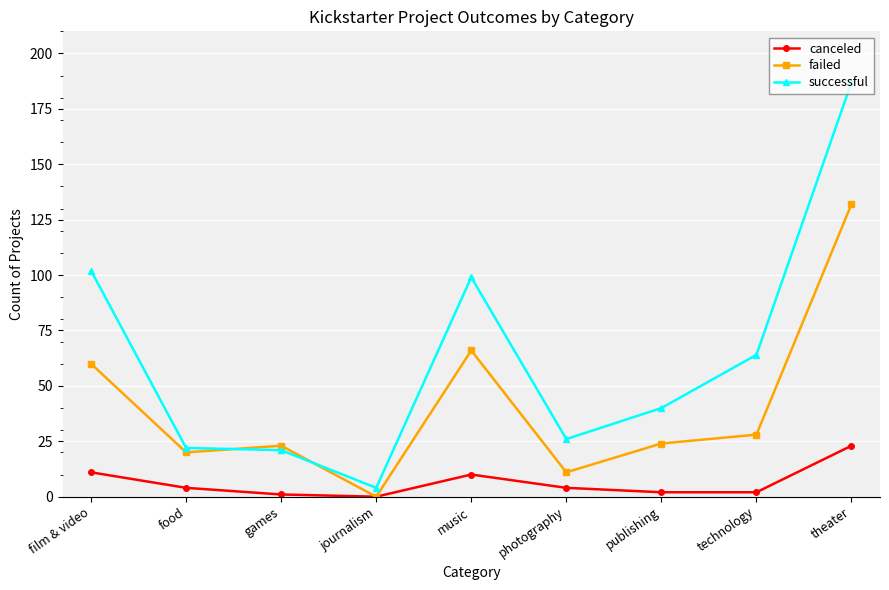

Which series has the largest range (max minus min)?

successful